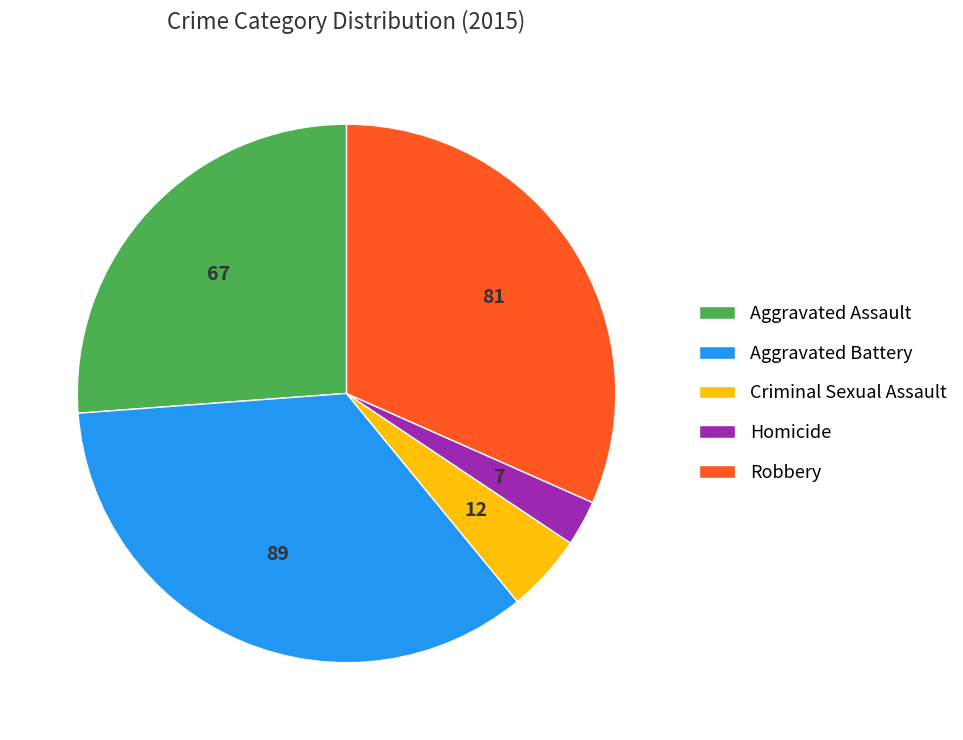

Is it true that Robbery is 32% of the pie?

True